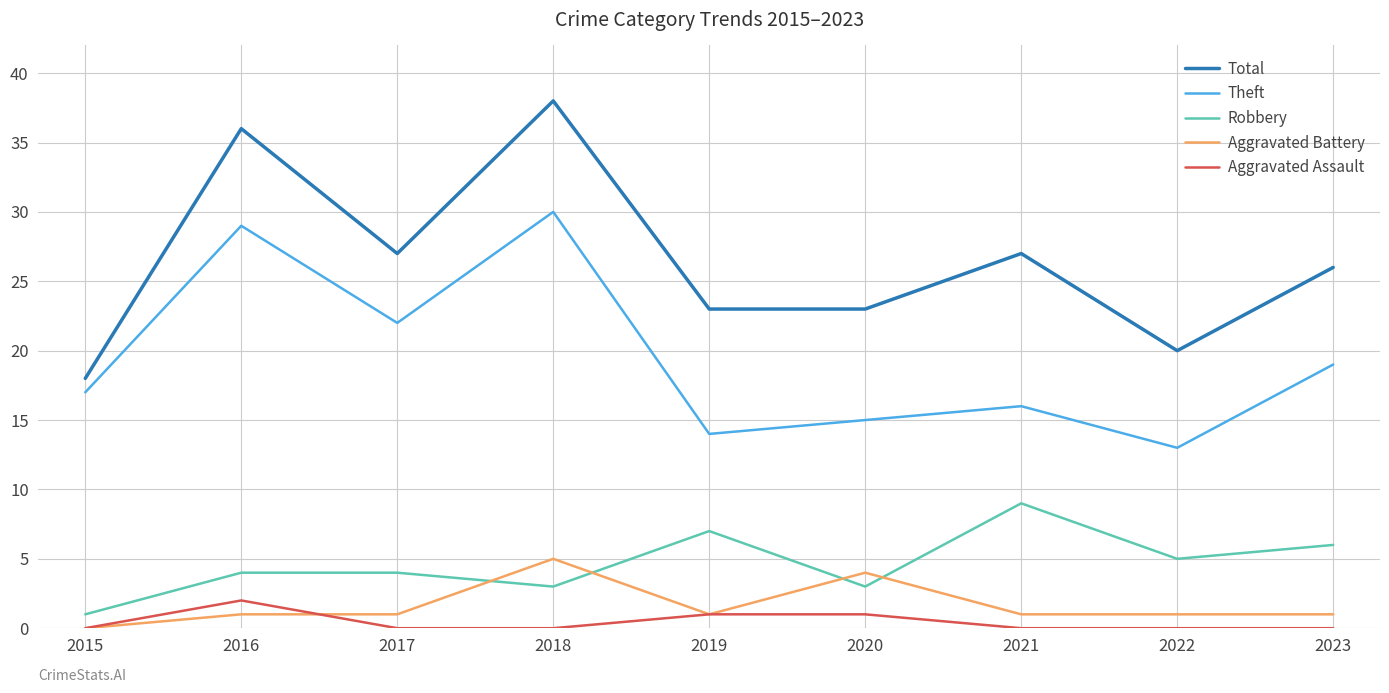

What is the highest value of the Theft series?

30